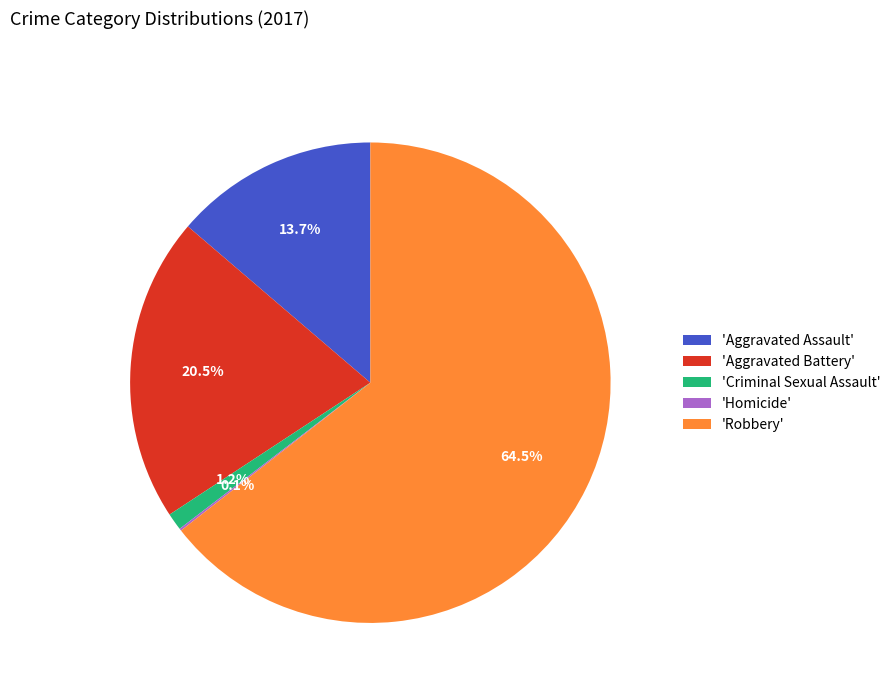

Which slice represents more than half of the pie?

'Robbery'